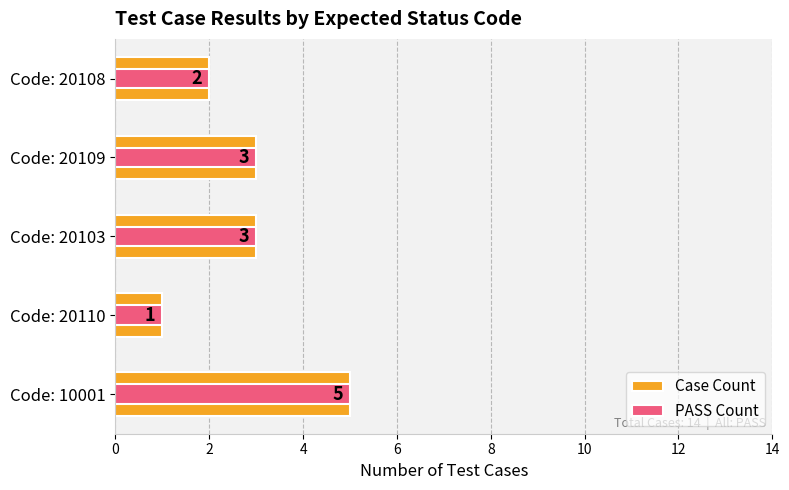

The value of Case Count at Code: 10001 is 2. True or false?

False